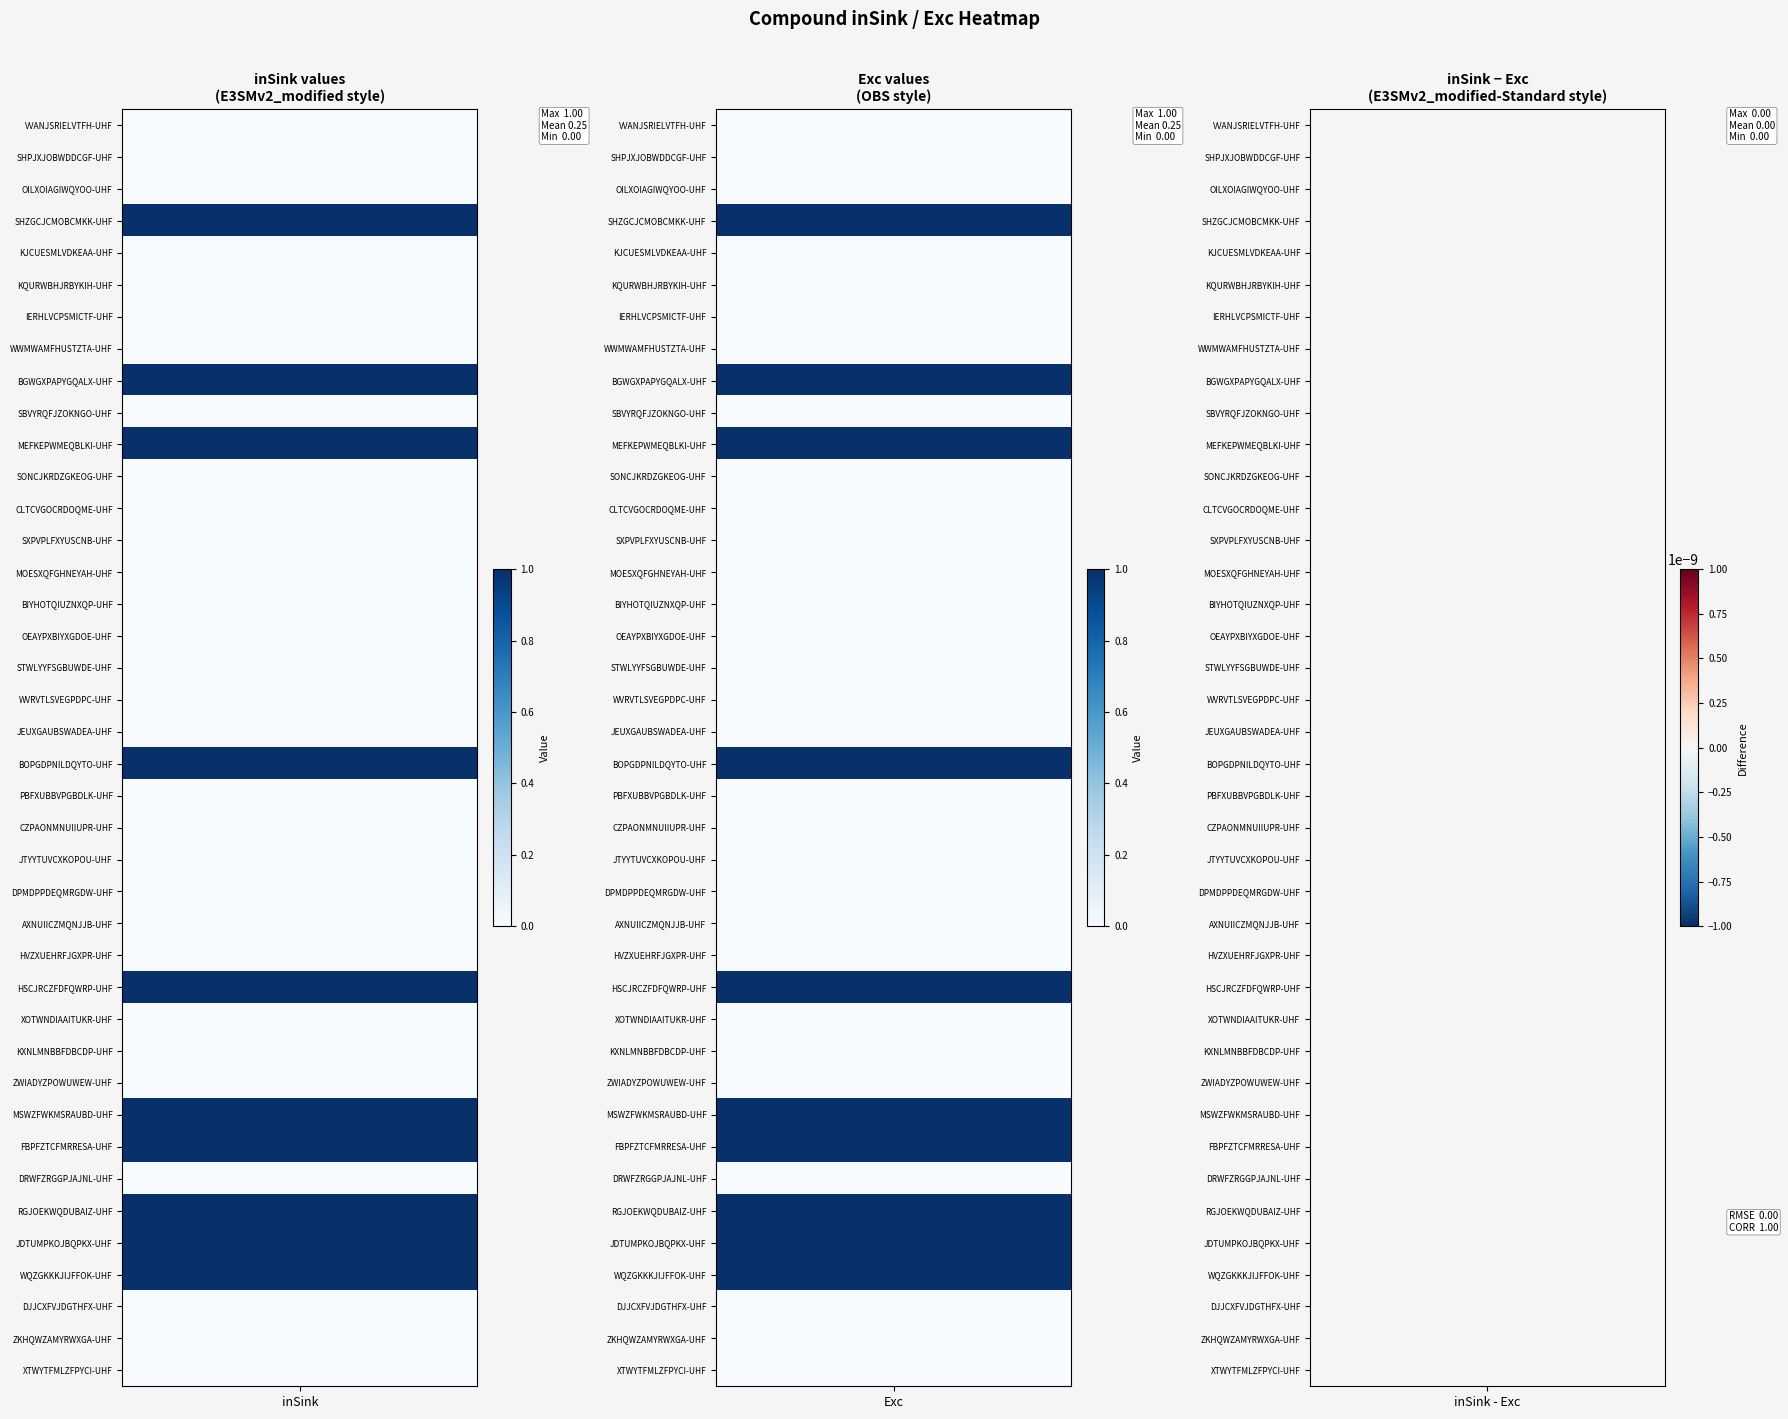

What is the greatest value displayed?

1